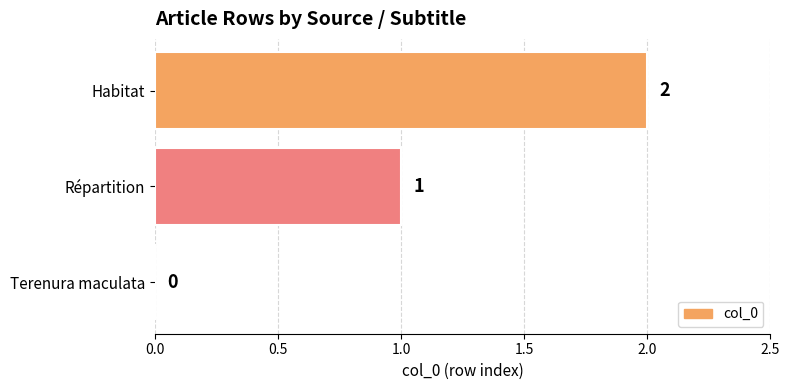

Where is the data nearest to the value 1?

Répartition